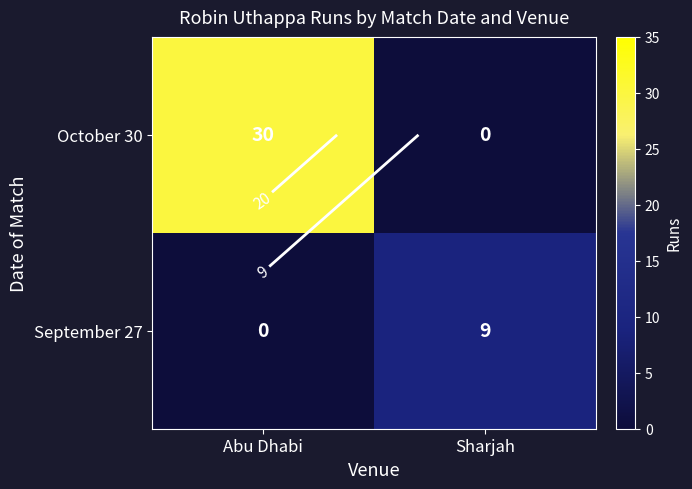

What is the difference between the maximum and minimum values in the October 30 series?

30